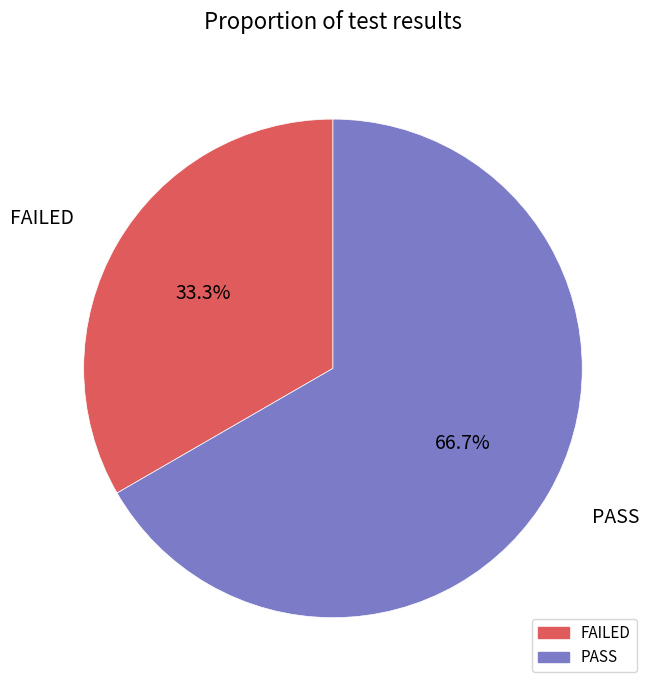

Is the sum of FAILED and PASS greater than half?

Yes